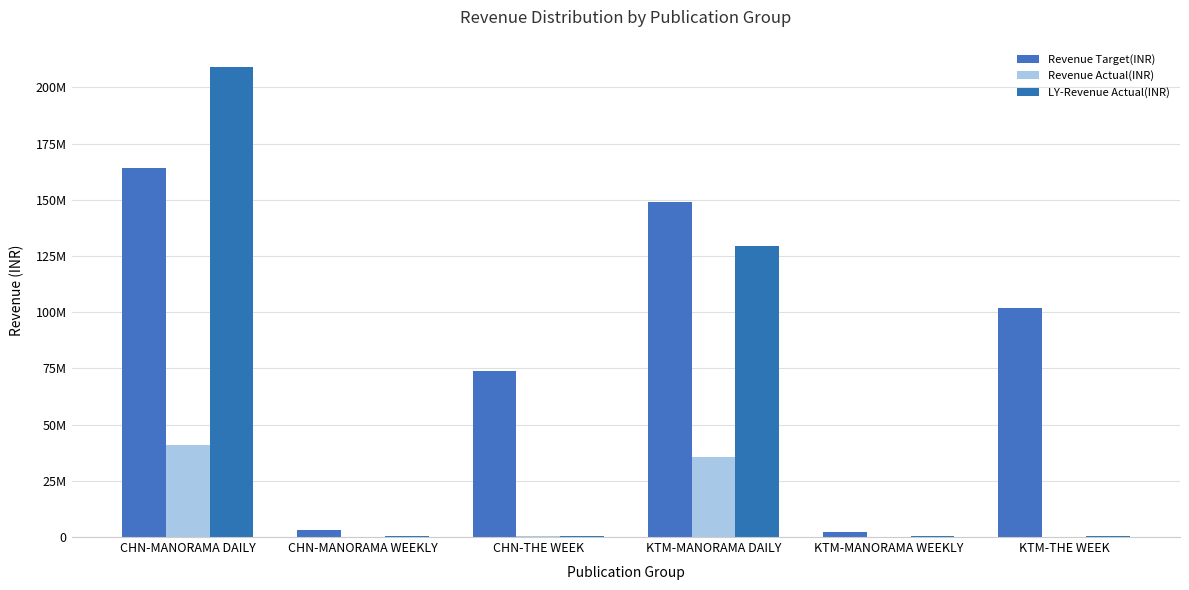

What is the difference between the highest and lowest values at KTM-MANORAMA DAILY?

113570151.1